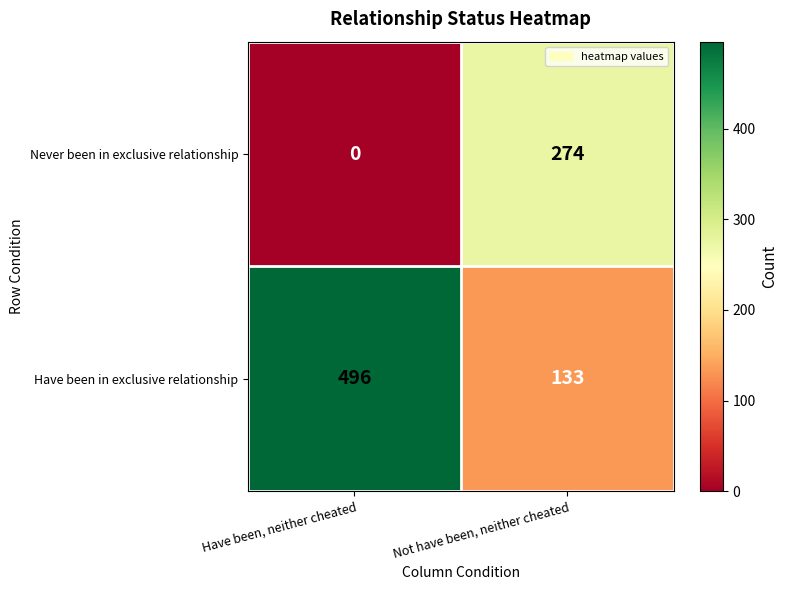

True or false: Never been in exclusive relationship has a value of 118 at Have been, neither cheated.

False